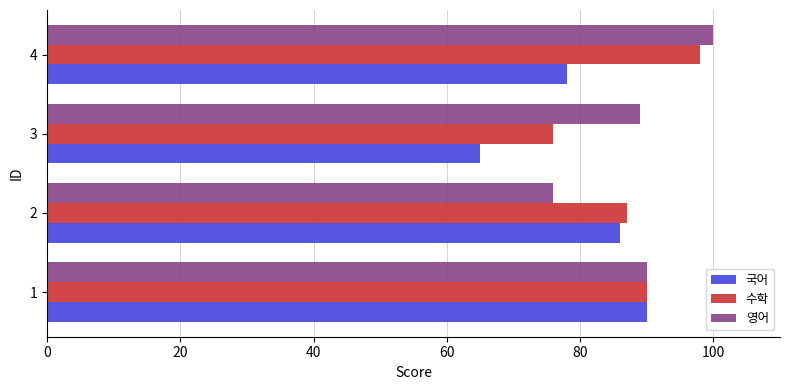

What are all the series names shown in the legend?

국어, 수학, 영어